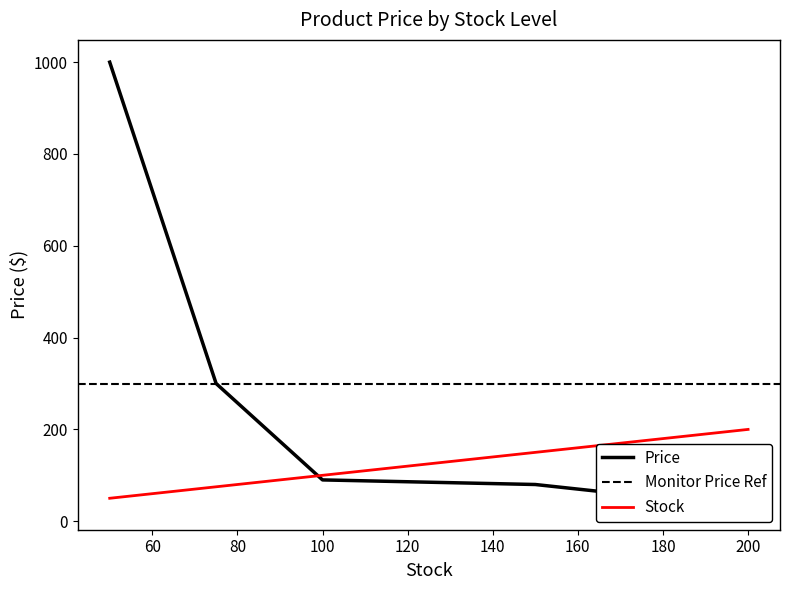

True or false: Price and Stock intersect in this chart.

True